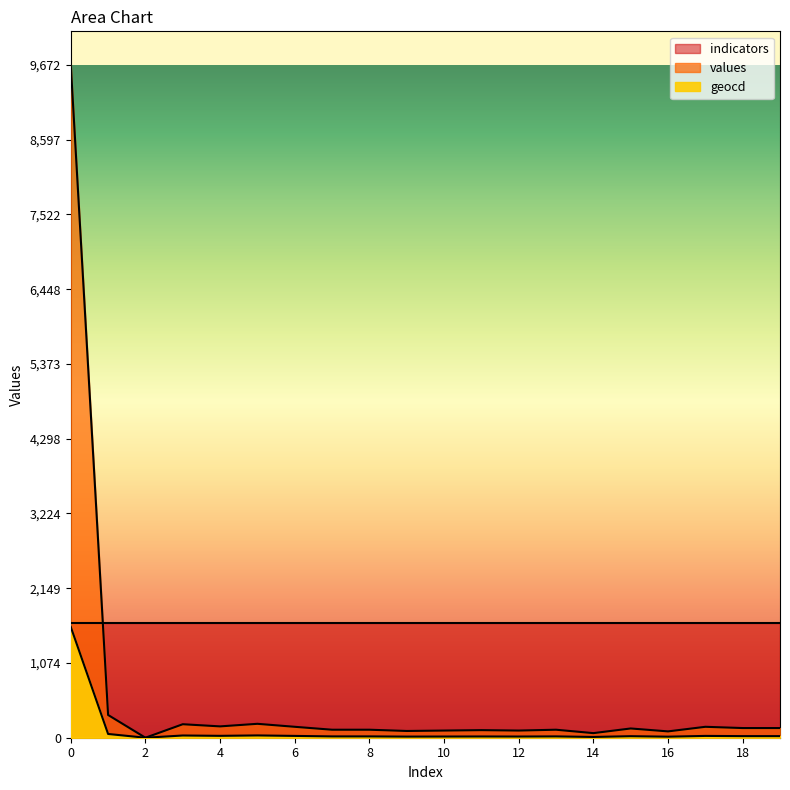

Between 17 and 16, which is larger?

17